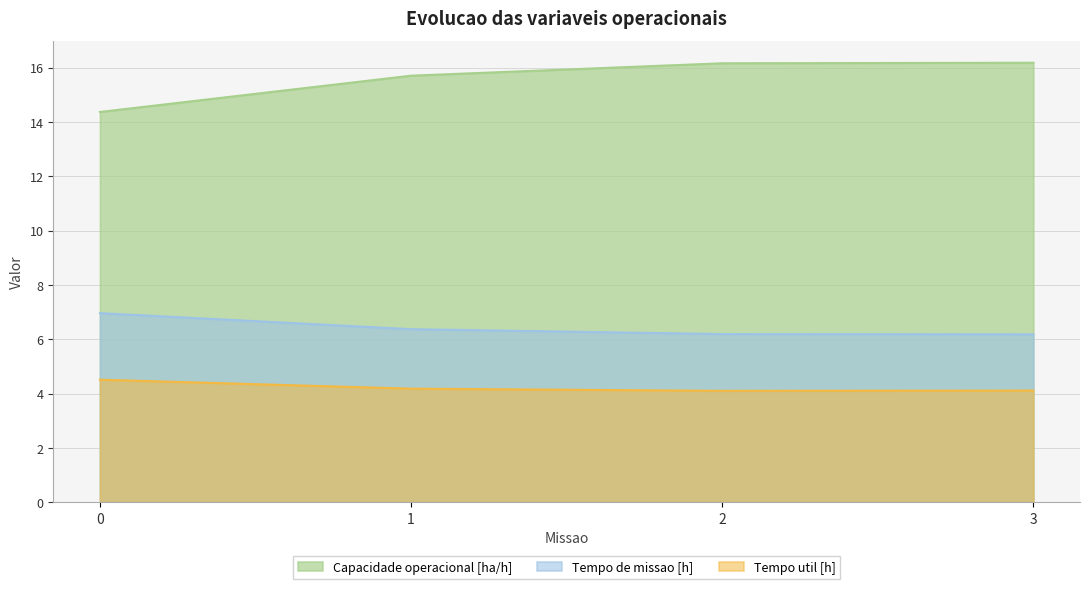

How many distinct data groups are displayed?

3